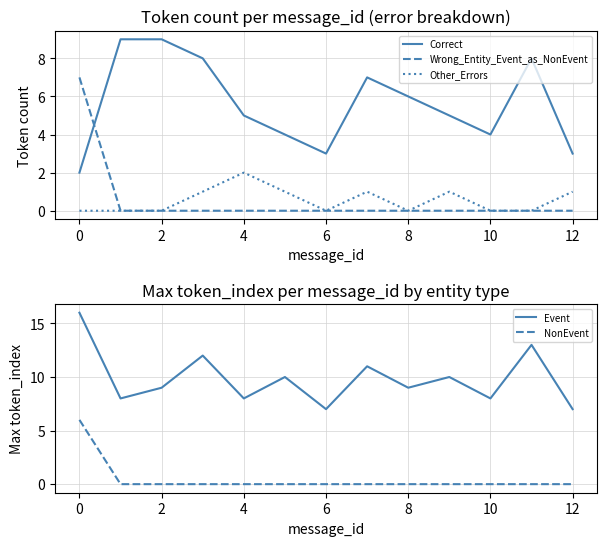

At which label does Other_Errors reach its peak?

4